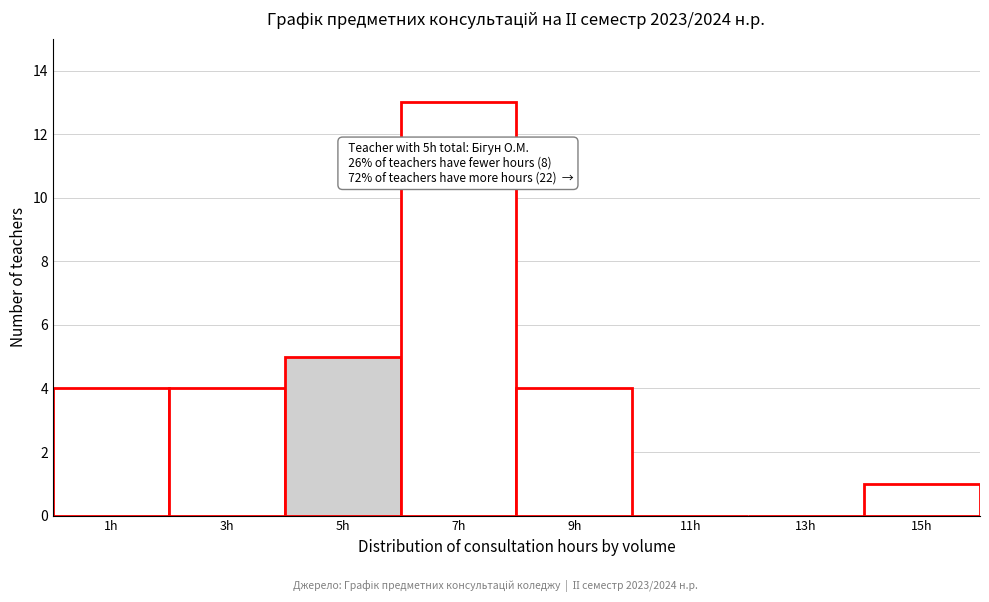

Reading left to right, list all the values displayed in this chart.

1h=4	3h=4	5h=5	7h=13	9h=4	11h=0	13h=0	15h=1